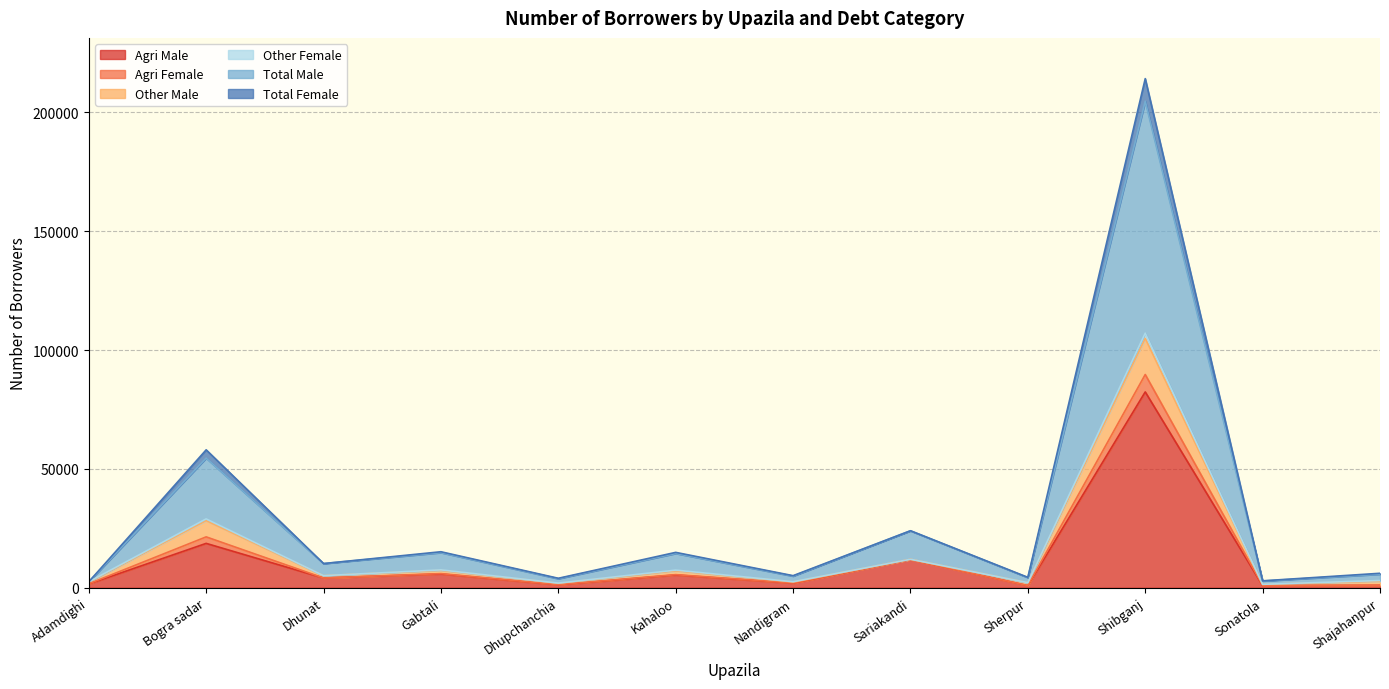

What is the highest value of the Agri Male series?

82382